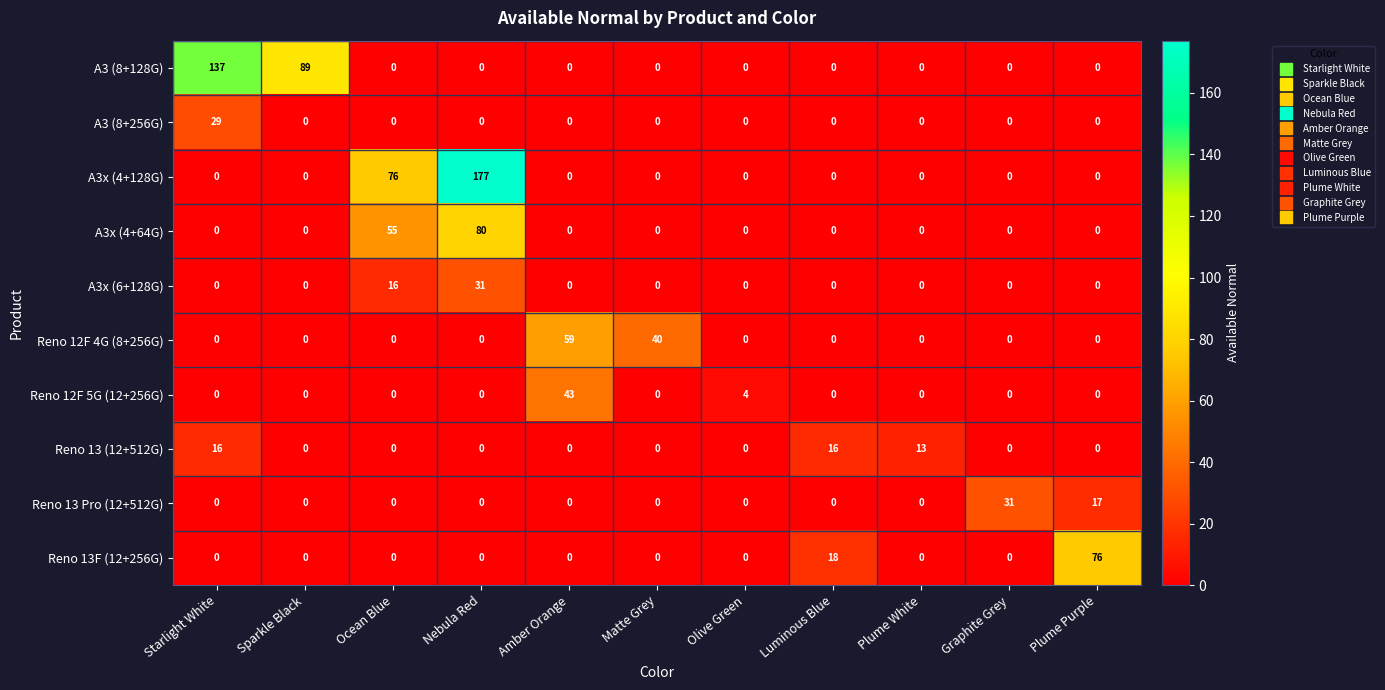

What is the average value of the A3 (8+128G) series?

21